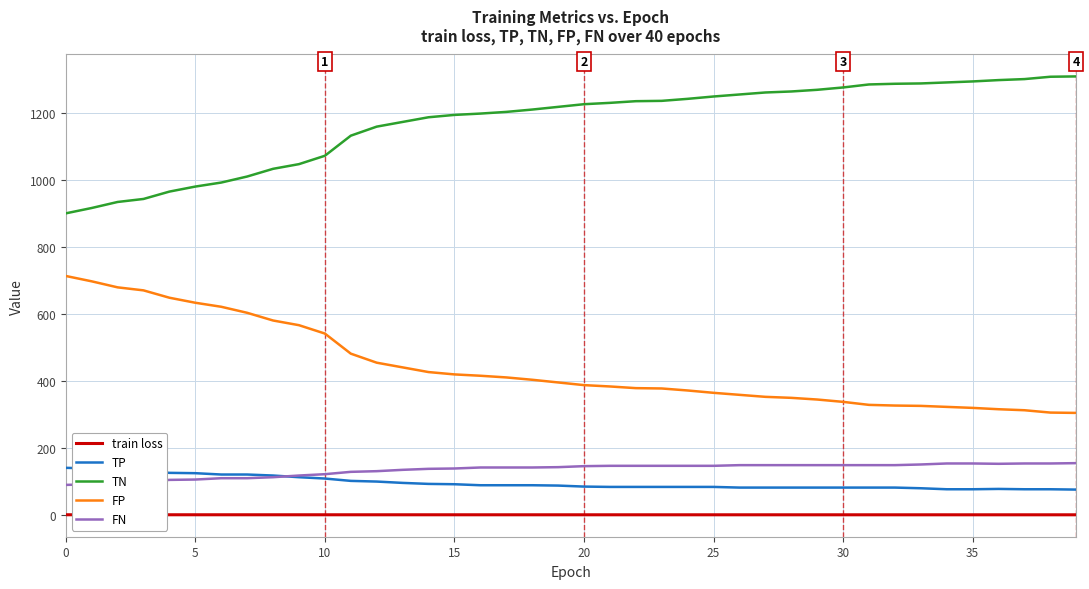

Which series has the largest total across all categories?

TN